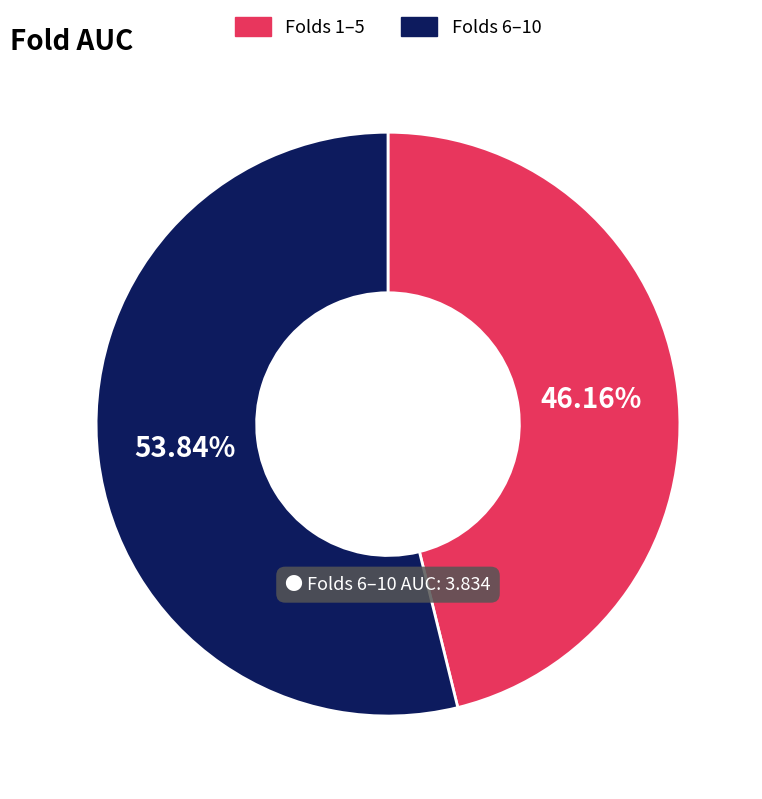

How many slices are in this pie chart?

2